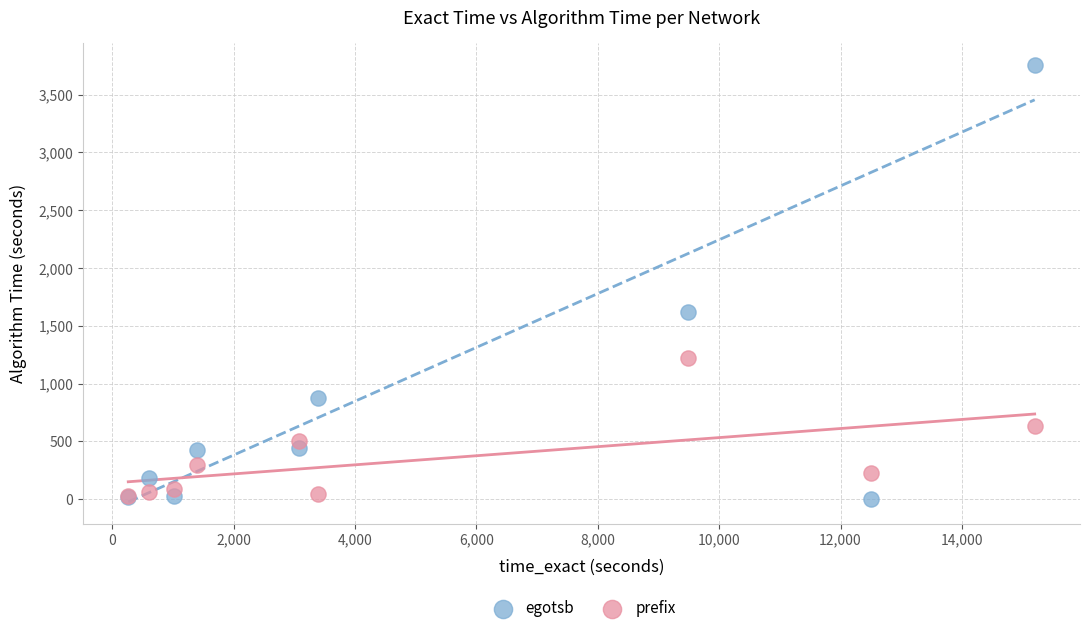

Across all series, what Y value is closest to 1878?

1618.4